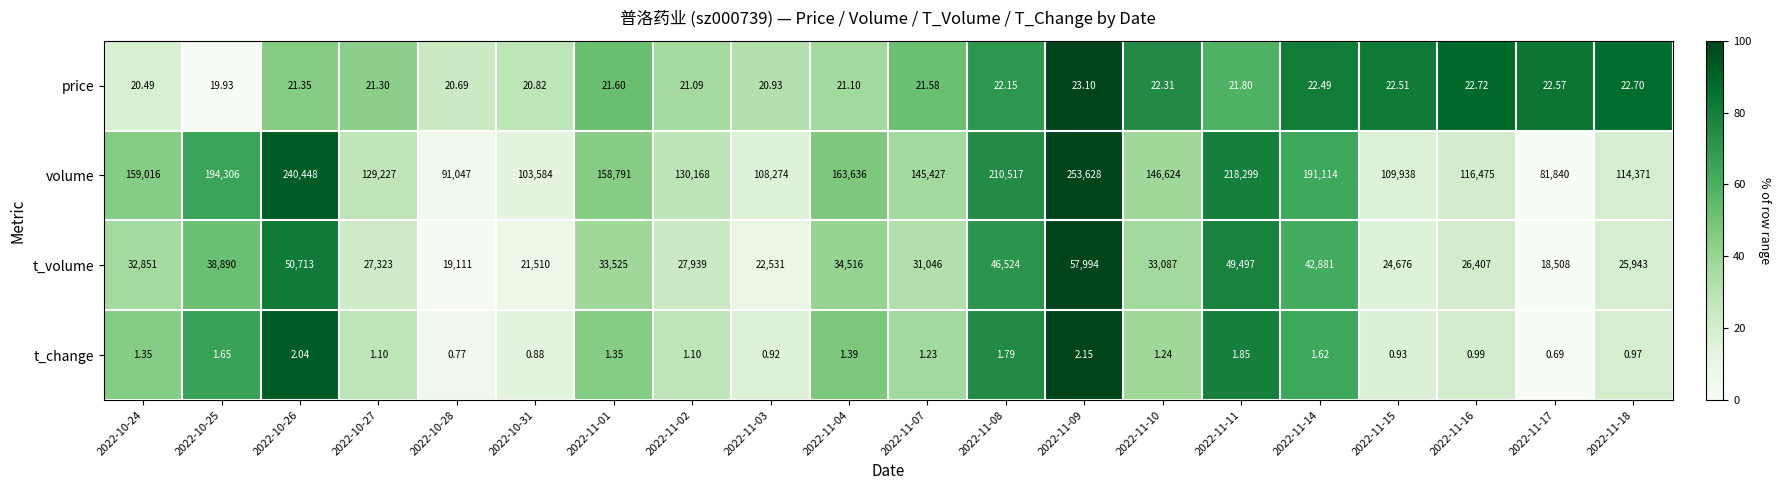

Is the value of t_change at 2022-11-09 greater than the value of t_volume at 2022-10-25?

No